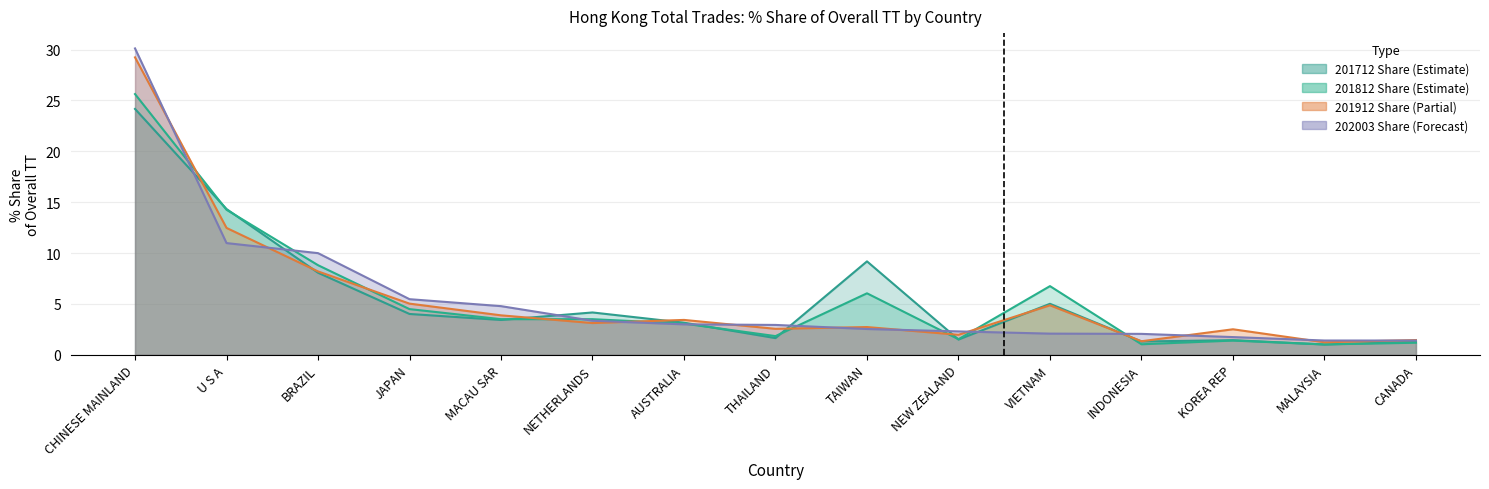

What is the spread (max minus min) of values at KOREA REP?

1.1